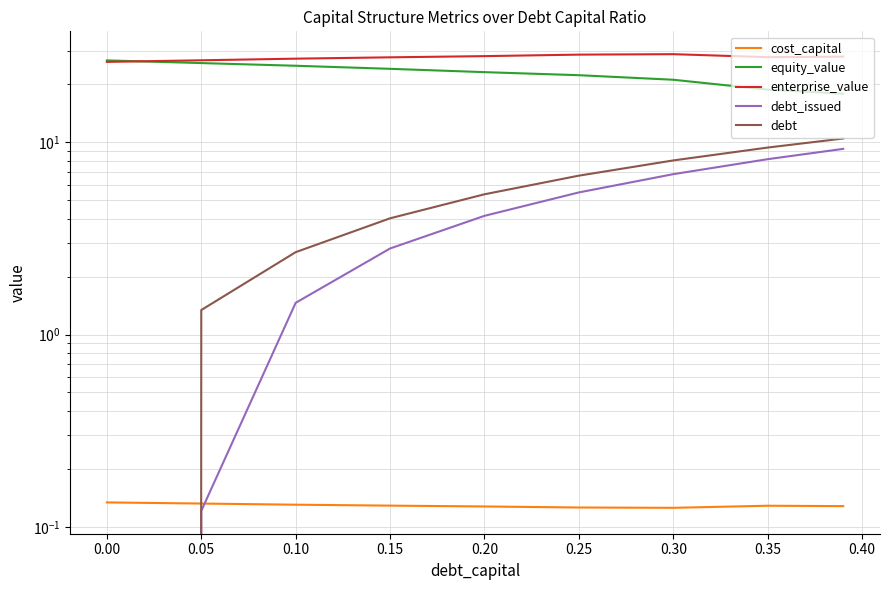

True or false: debt_issued and debt intersect in this chart.

False